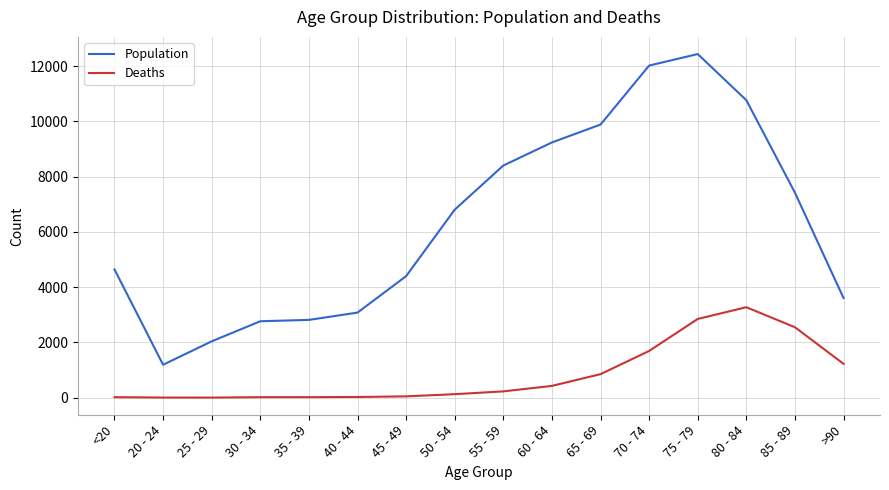

Which series has the widest spread of values?

Population